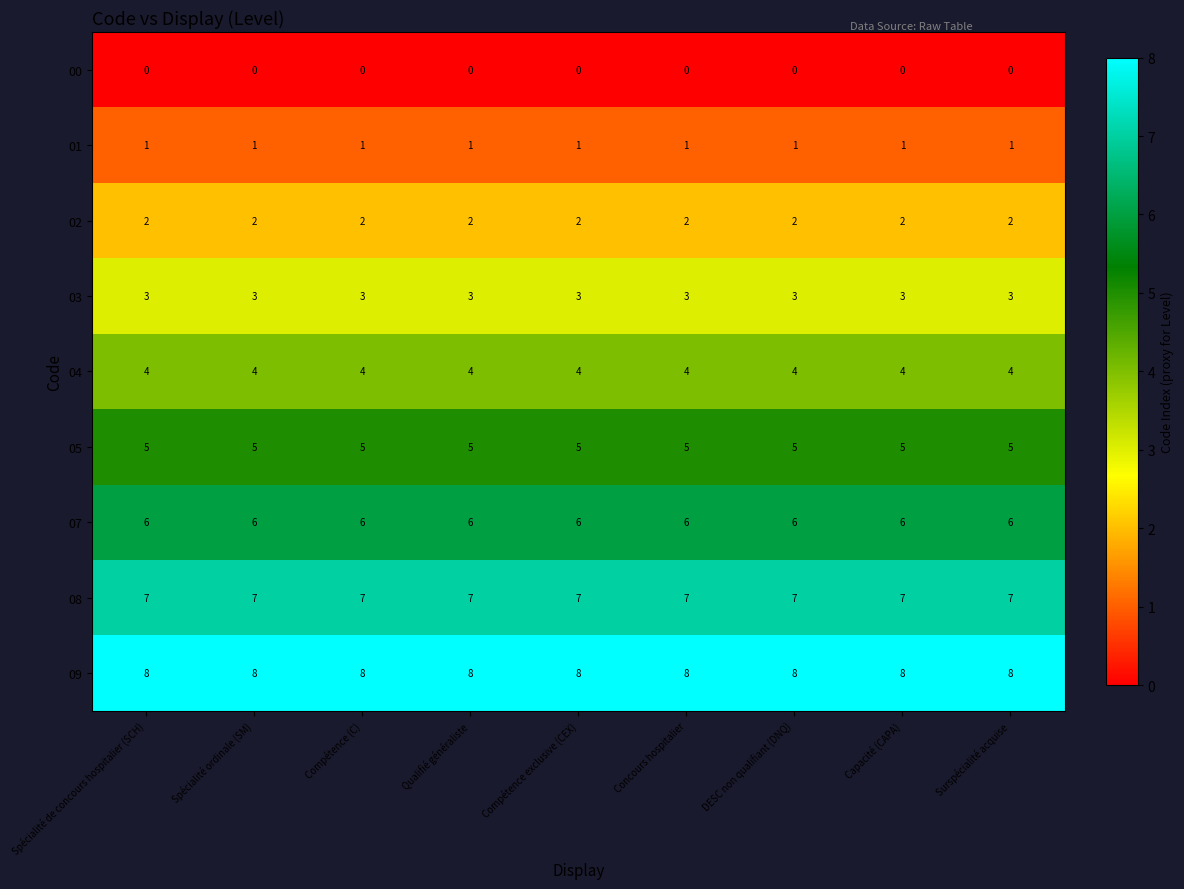

What is the difference between the highest and lowest values at Spécialité de concours hospitalier (SCH)?

8